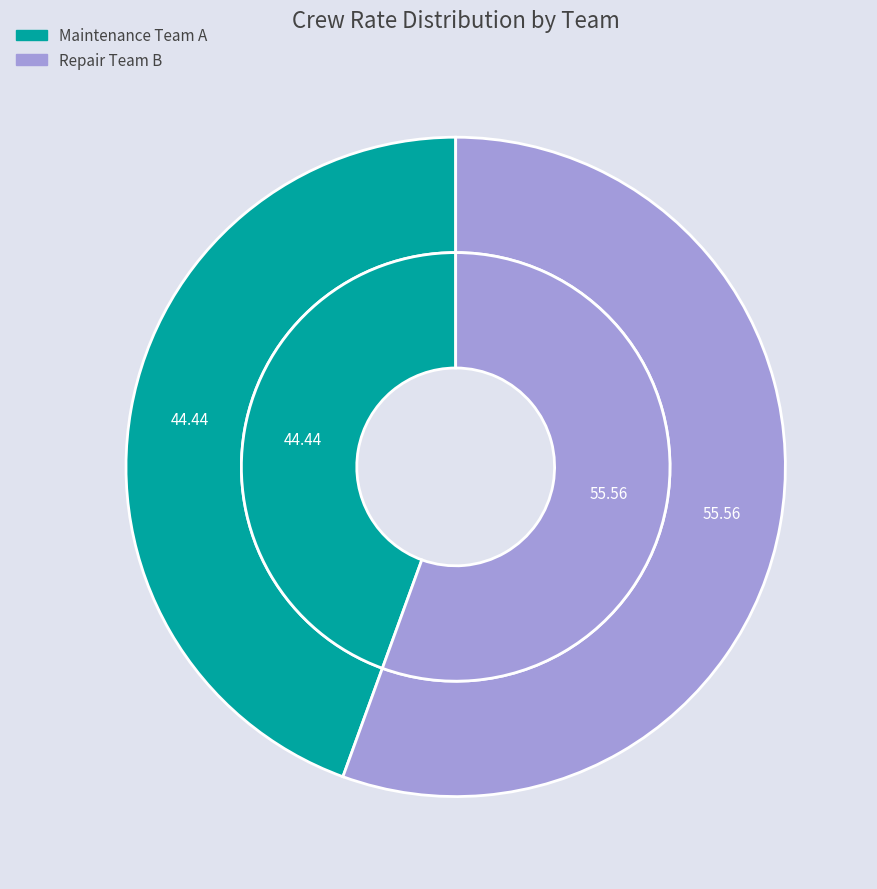

Rank the categories by value from highest to lowest.

Repair Team B, Maintenance Team A